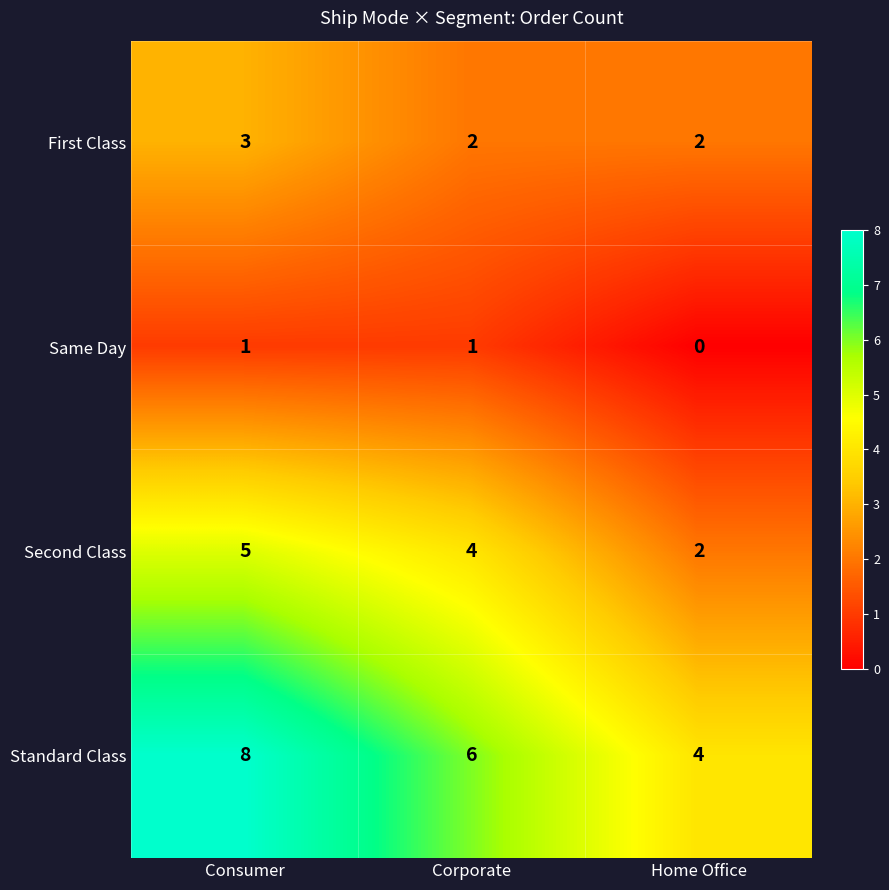

Reading right to left, list all the values displayed in this chart.

First Class: Home Office=2	Corporate=2	Consumer=3
Same Day: Home Office=0	Corporate=1	Consumer=1
Second Class: Home Office=2	Corporate=4	Consumer=5
Standard Class: Home Office=4	Corporate=6	Consumer=8